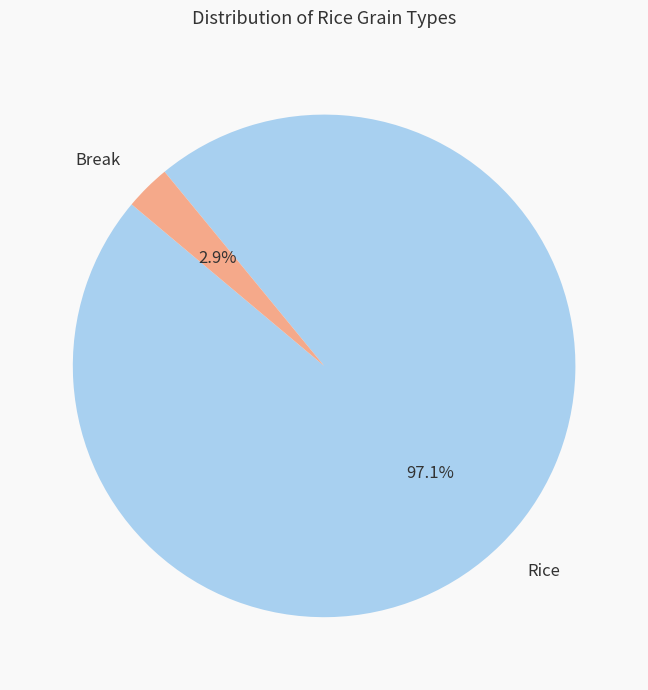

Between Break and Rice, which is larger?

Rice